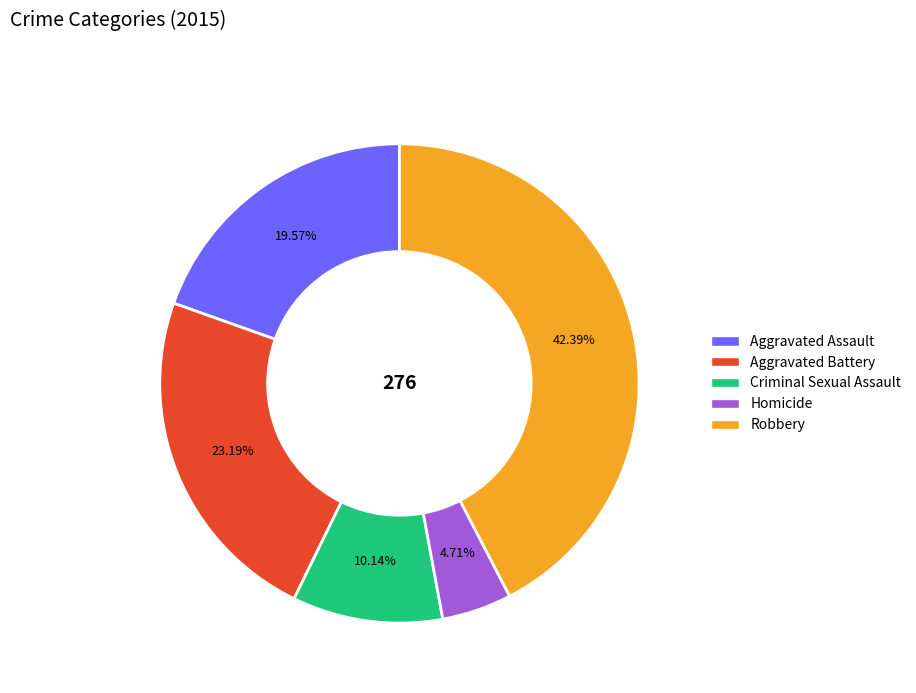

To the nearest percent, what portion does Aggravated Battery represent?

23%